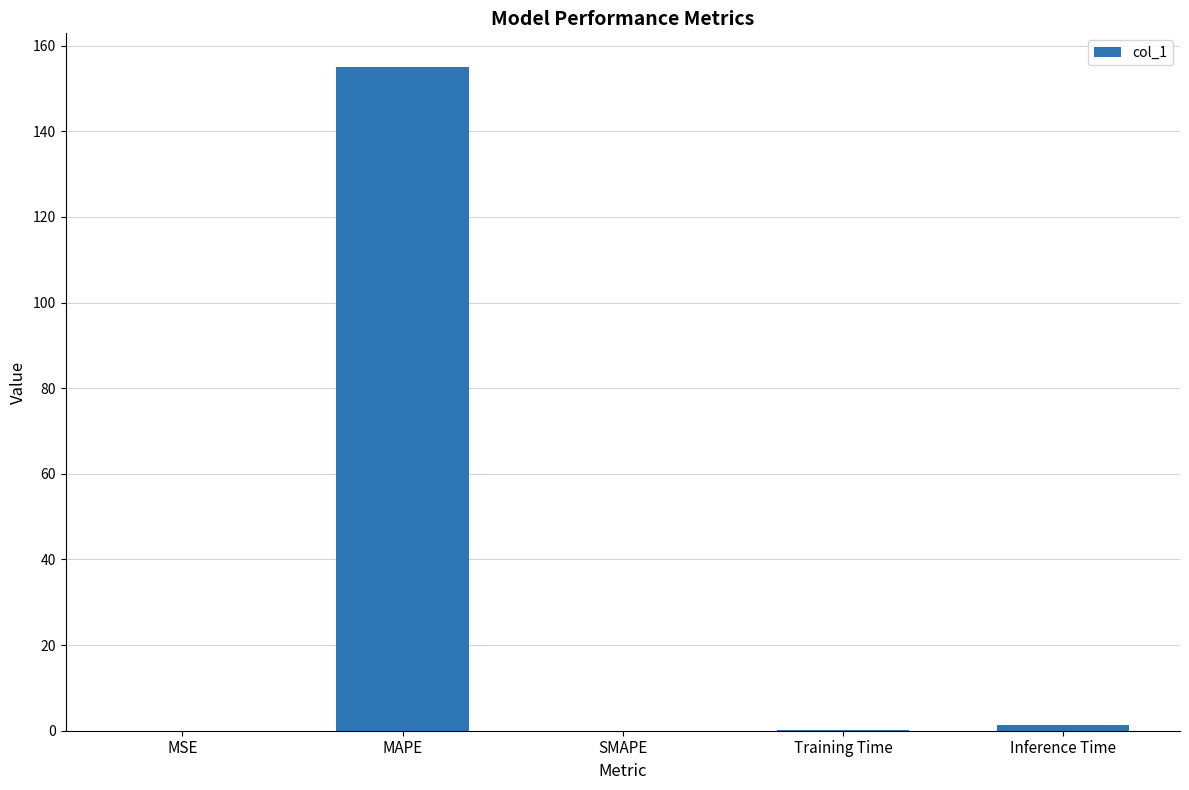

At which category does the chart reach its peak across all series?

MAPE